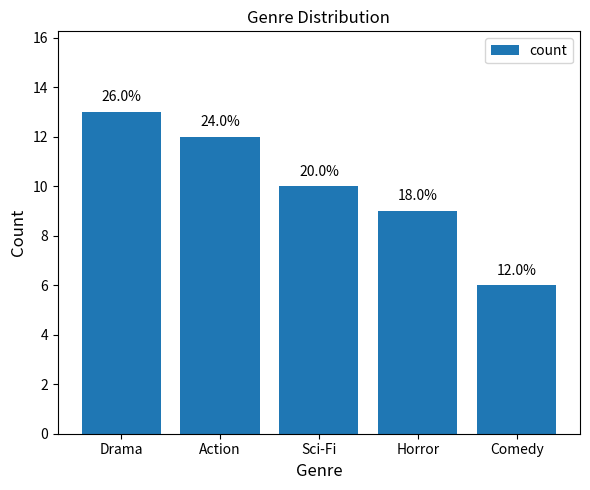

How many bars are there in total?

5